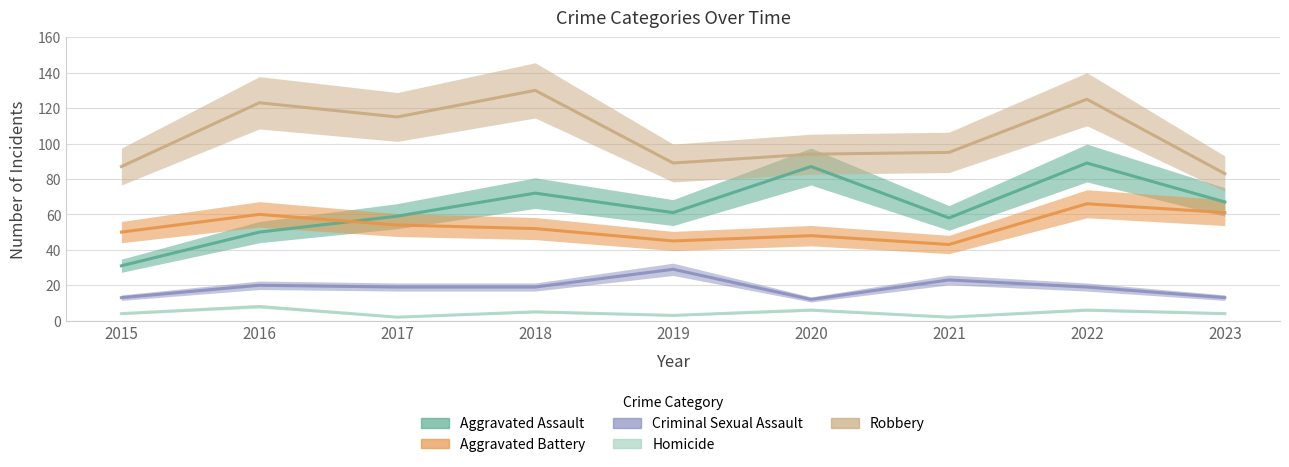

Read the Homicide value at 2019.

3